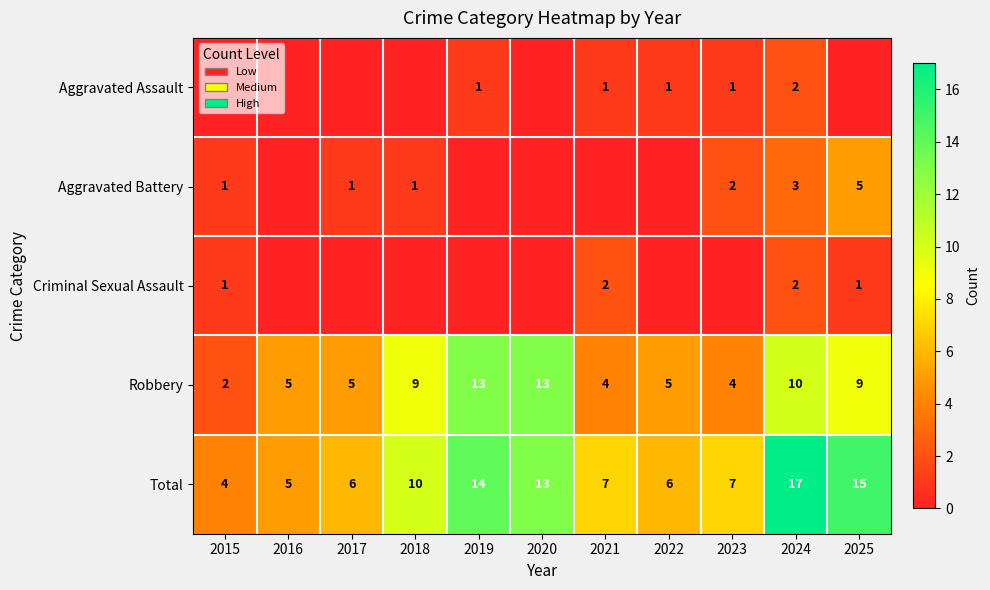

What is the sum of the Robbery values at 2016 and 2015?

7